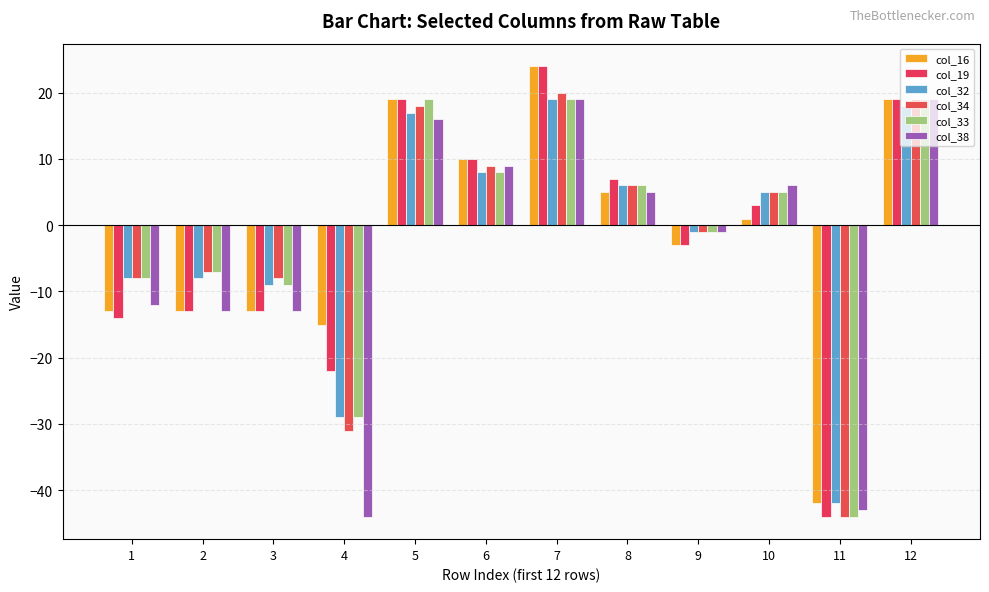

How many positive values does the col_32 series have?

6